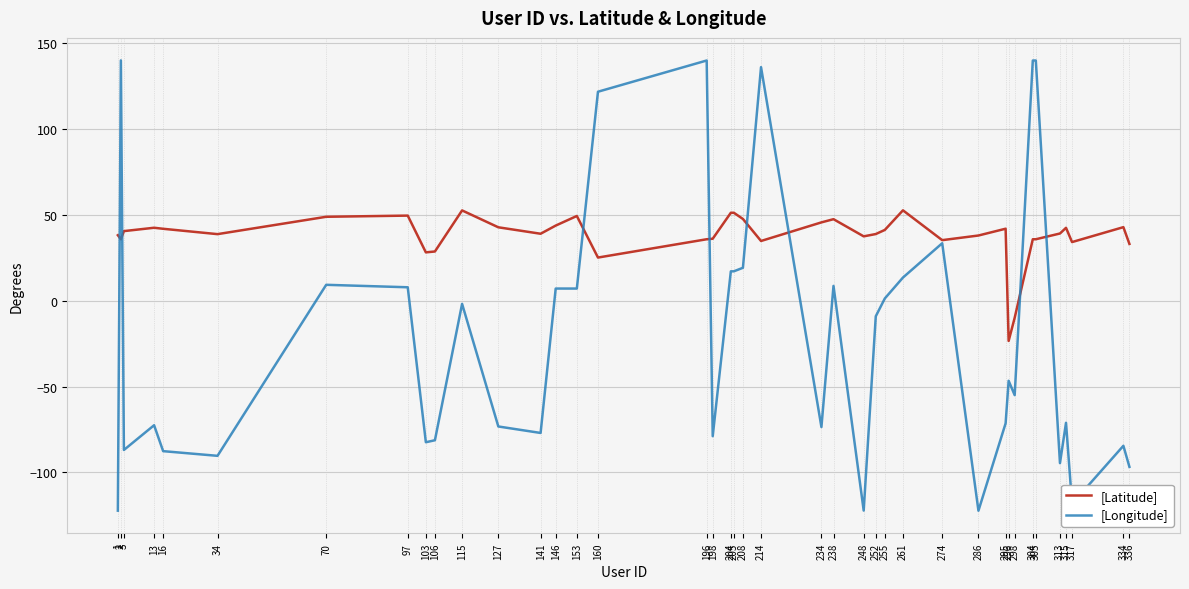

The value of [Latitude] at 146 is 43.6. True or false?

True